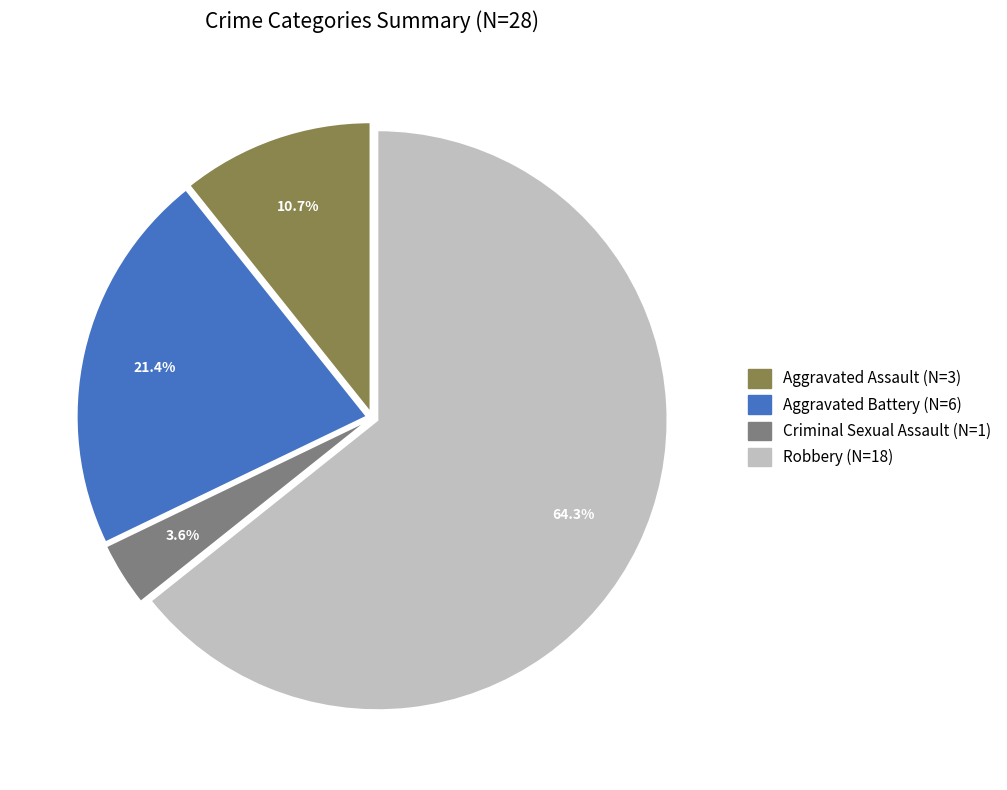

How many slices are in this pie chart?

4